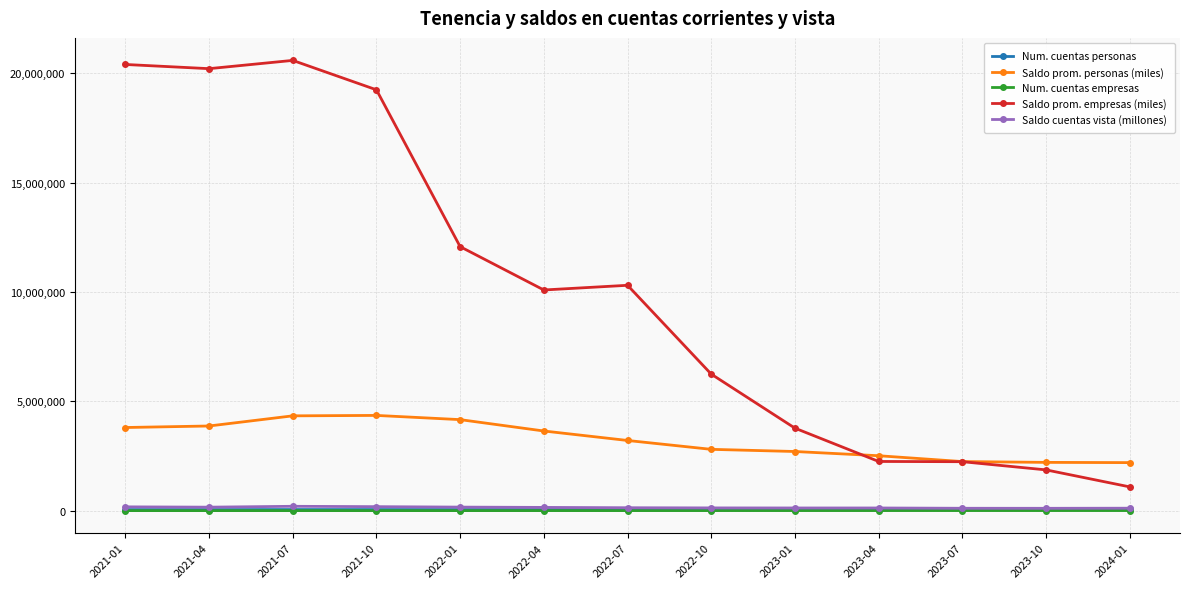

What is the value of the Saldo cuentas vista (millones) point at the 9th from the left?

120923